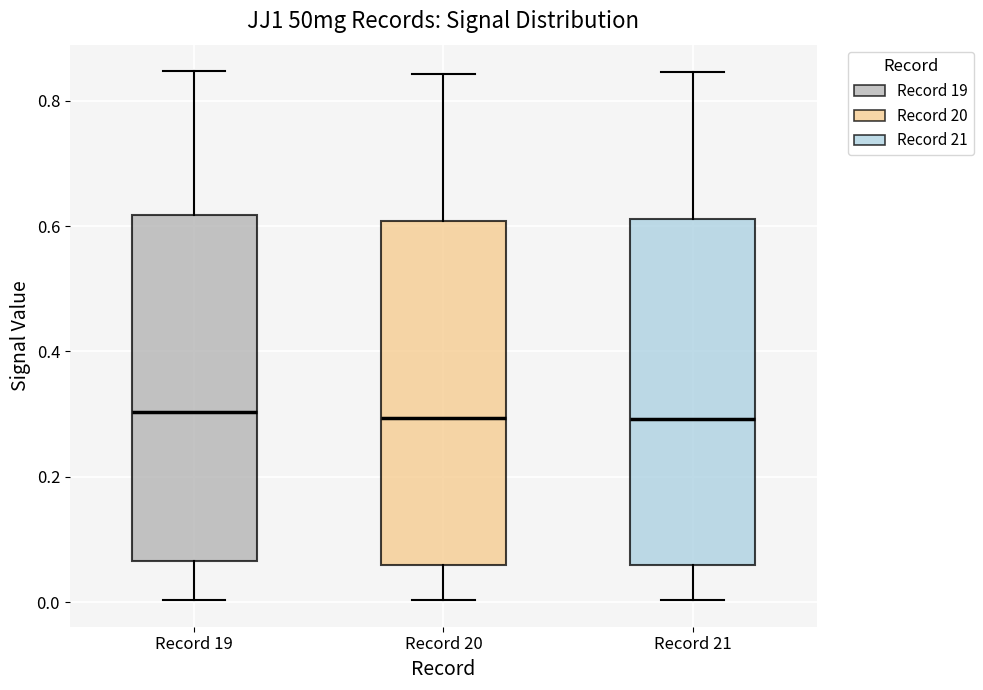

Reading left to right, transcribe this box plot: for each box, give where its median line is, the range the box spans, and where its two whiskers end, as read against the y-axis. The values are not printed on the chart, so give them approximately, as read against the axis.

Record 19: median 0.30, box 0.06 to 0.62, whiskers 0.00 to 0.84
Record 20: median 0.30, box 0.06 to 0.60, whiskers 0.00 to 0.84
Record 21: median 0.30, box 0.06 to 0.62, whiskers 0.00 to 0.84